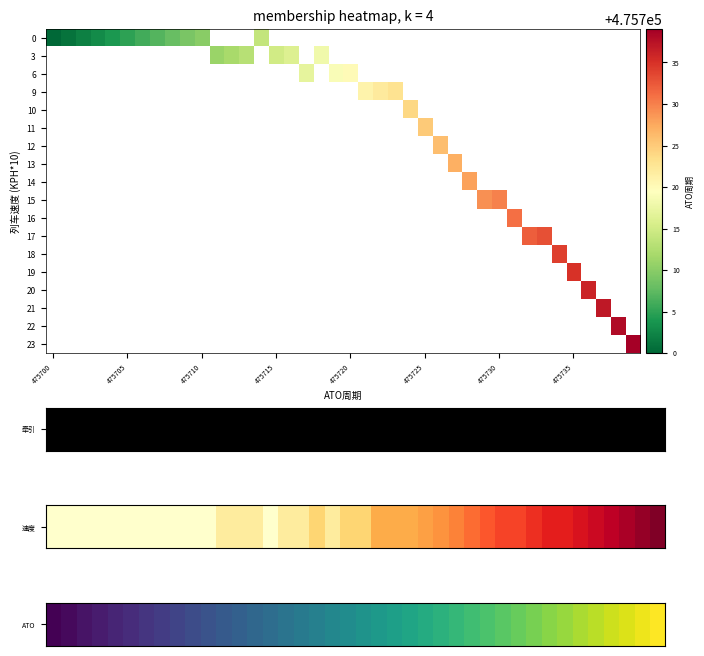

Which series has the largest range (max minus min)?

row_0